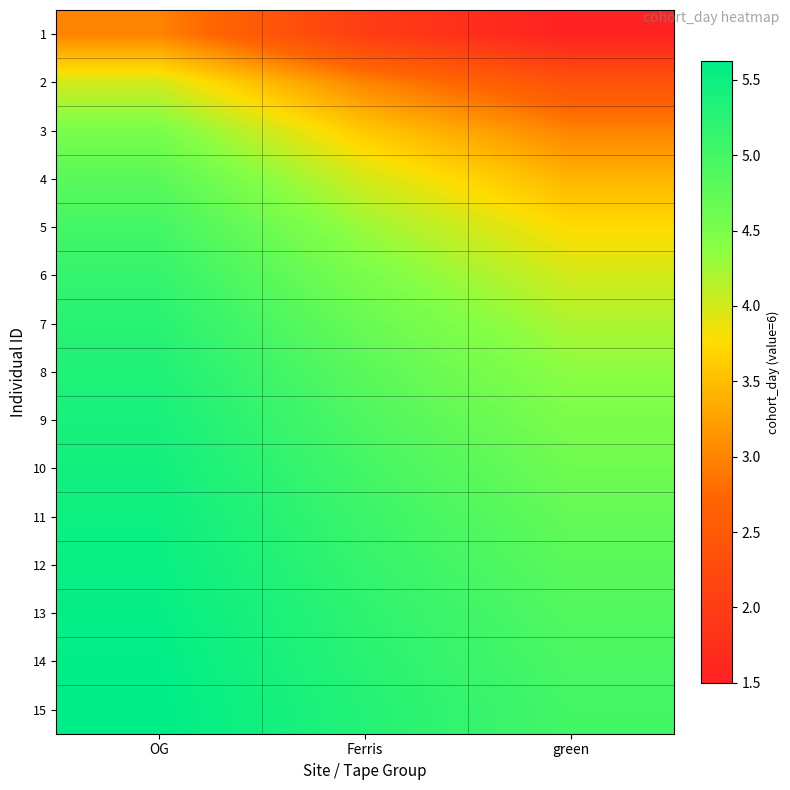

What is the spread (max minus min) of values at Ferris?

3.3